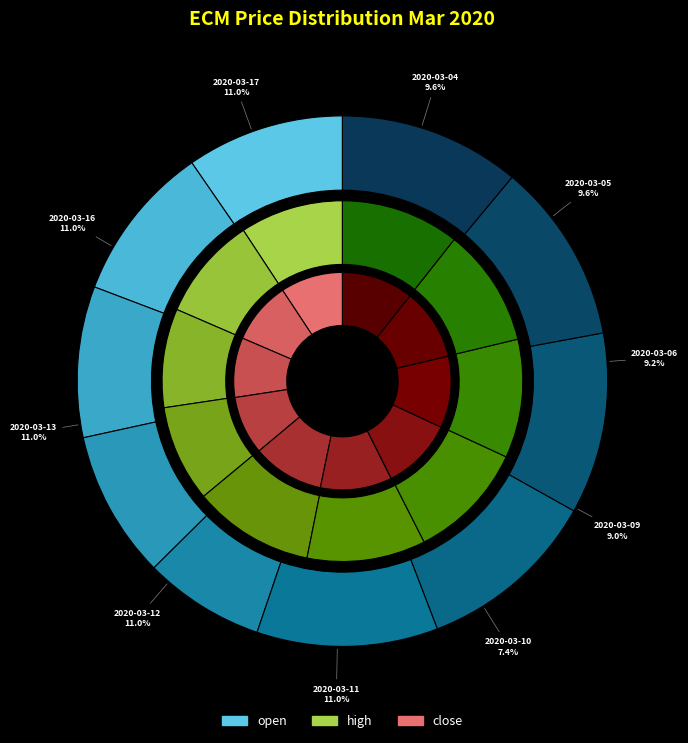

Does any single category account for the majority?

No